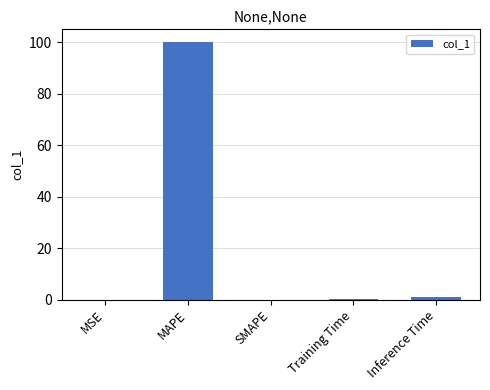

Which label corresponds to the largest value in the chart?

MAPE